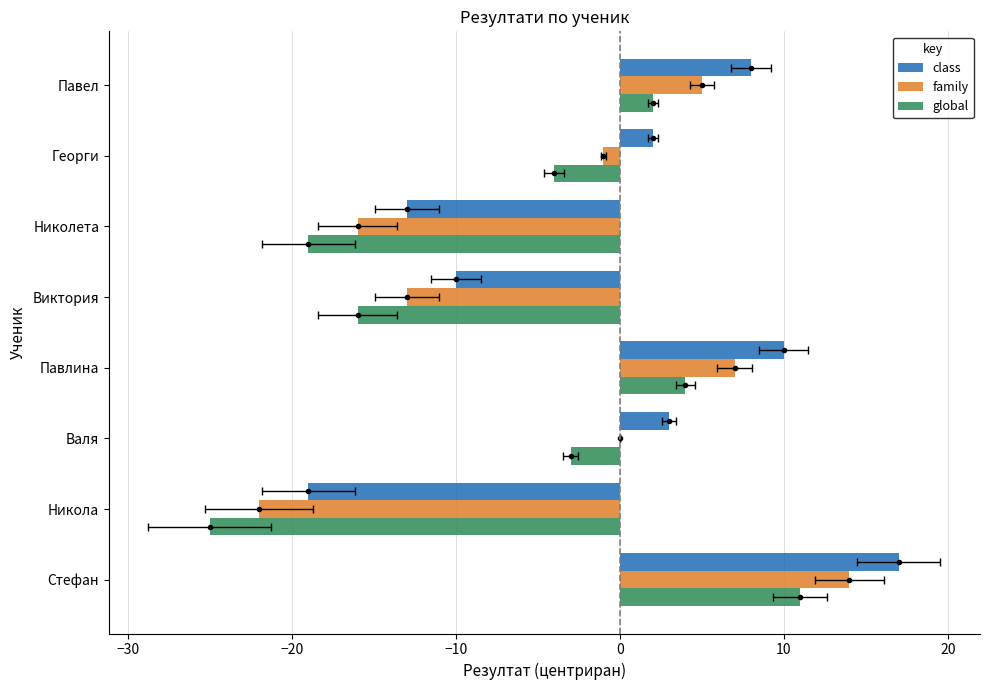

The value of family at Виктория is -4. True or false?

False